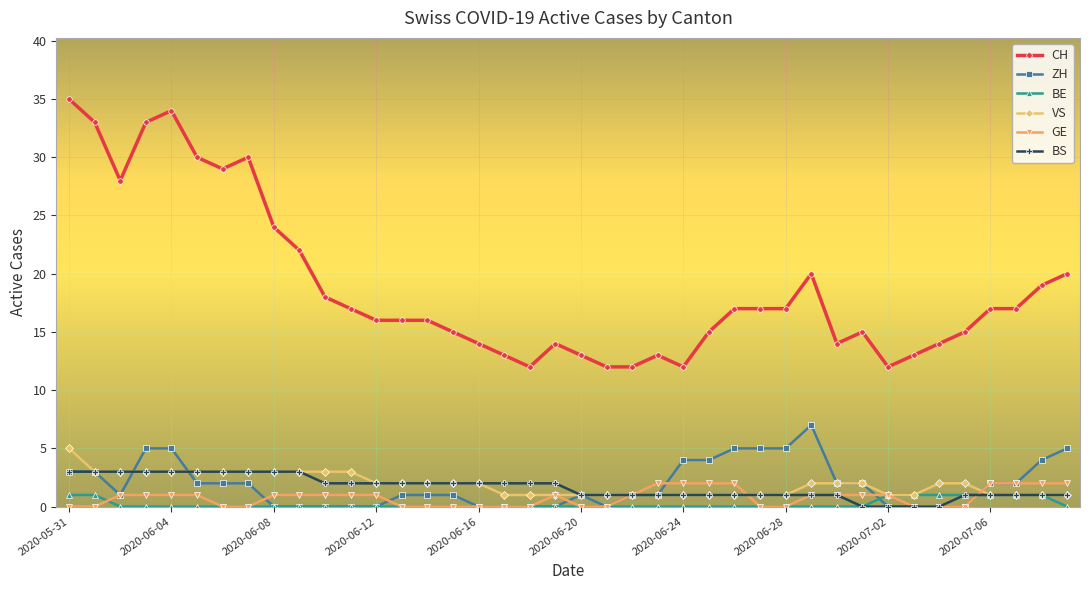

Is this an area chart (filled region under the line)?

No